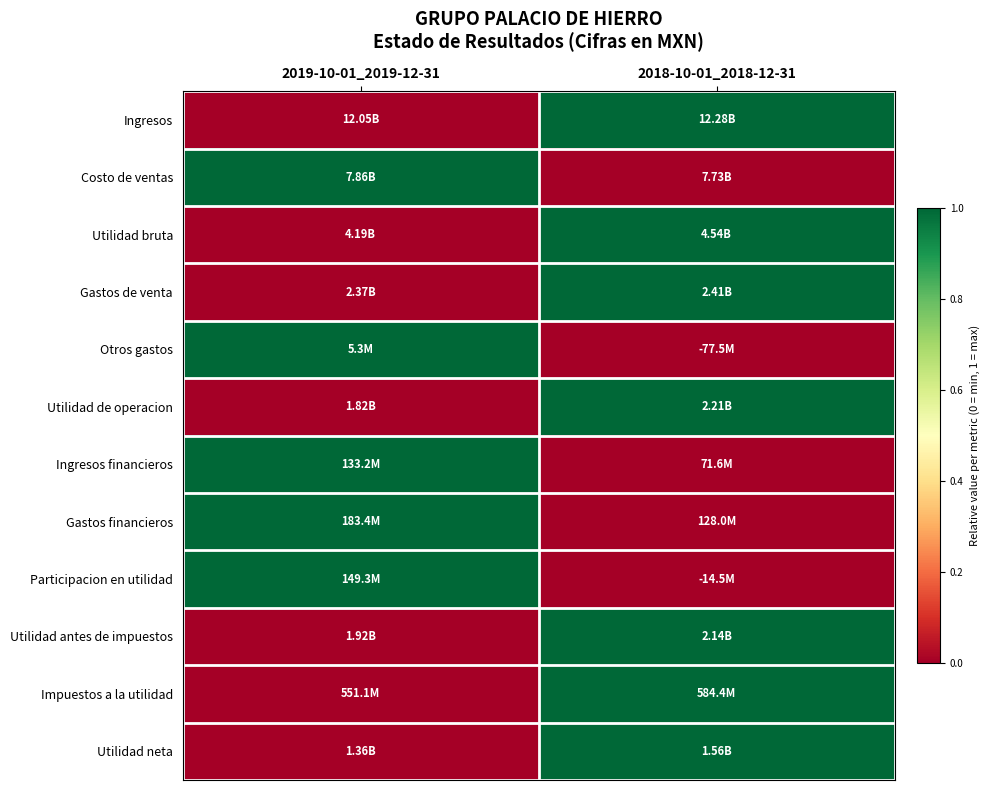

What is the greatest value displayed?

1